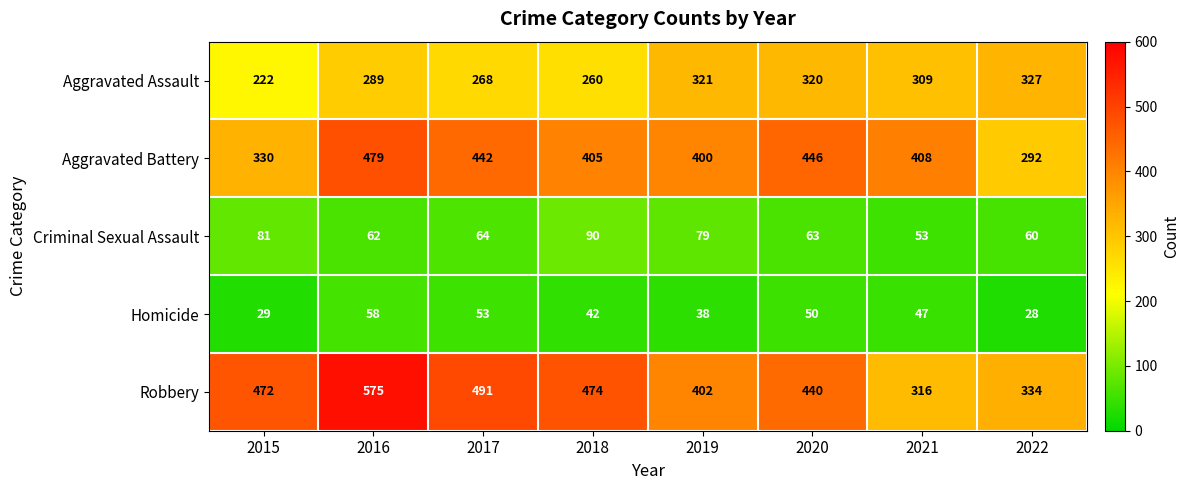

What is the difference between the maximum and second lowest values in the Criminal Sexual Assault series?

30